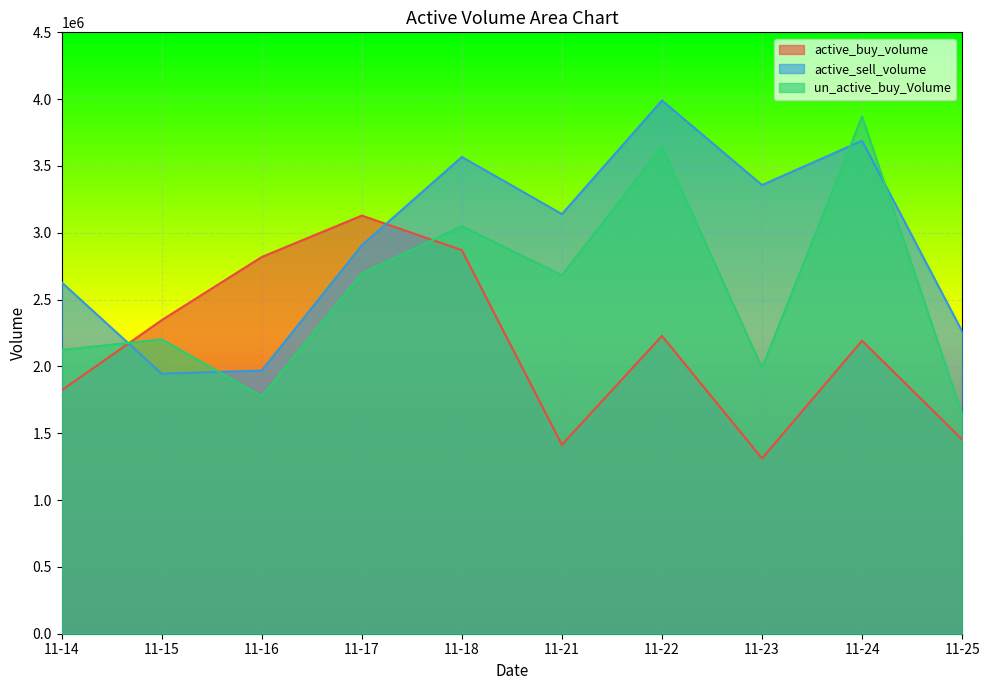

The value of un_active_buy_Volume at 11-14 is 2122700. True or false?

True